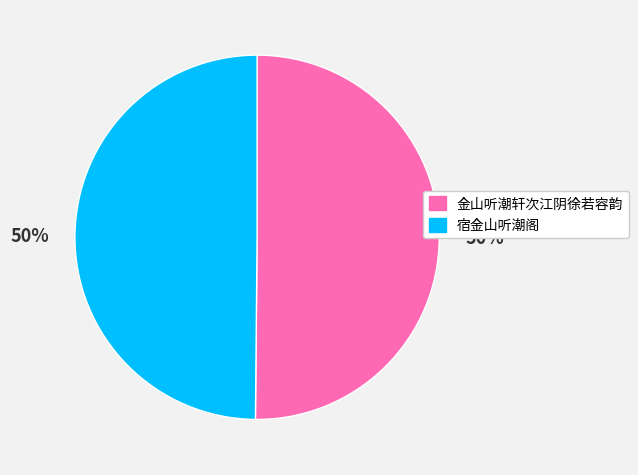

To the nearest percent, what is the combined percentage of 金山听潮轩次江阴徐若容韵 and 宿金山听潮阁?

100%